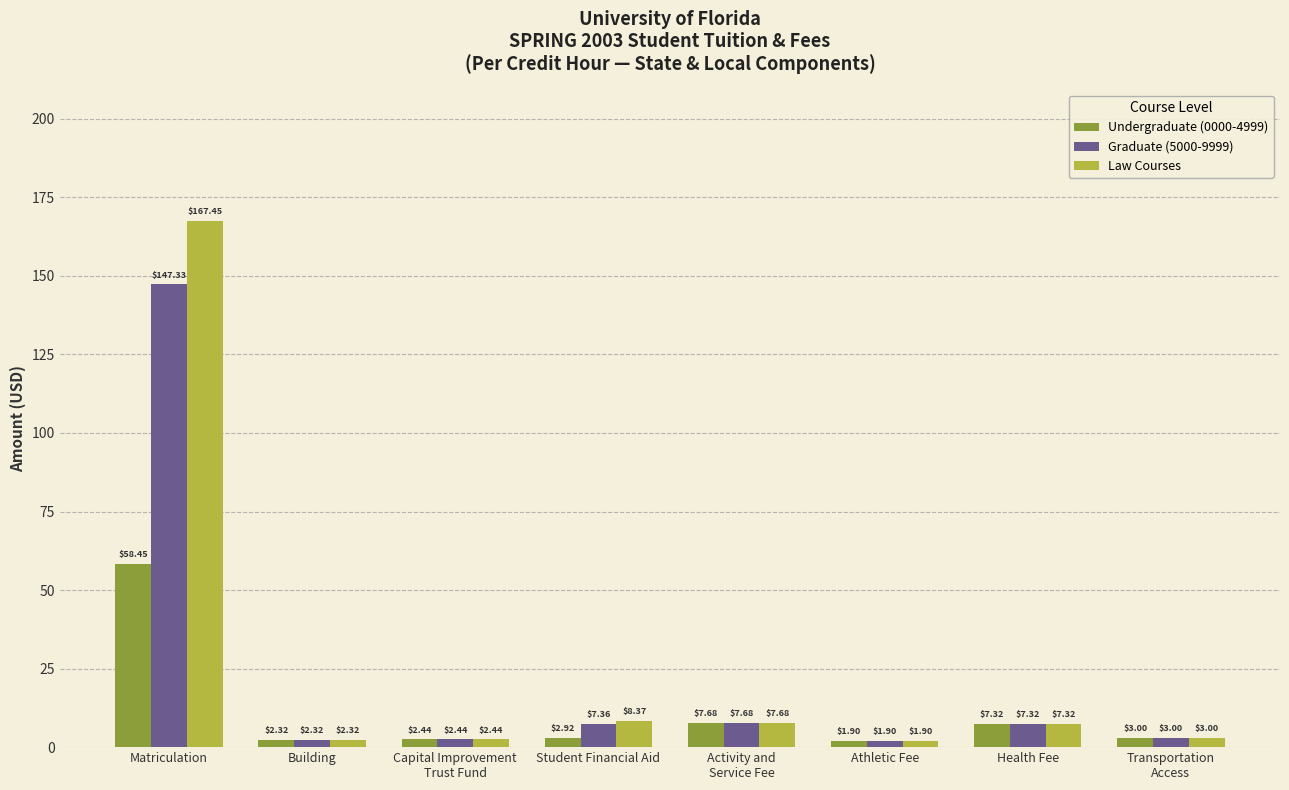

Which category has the highest value across all series?

Matriculation